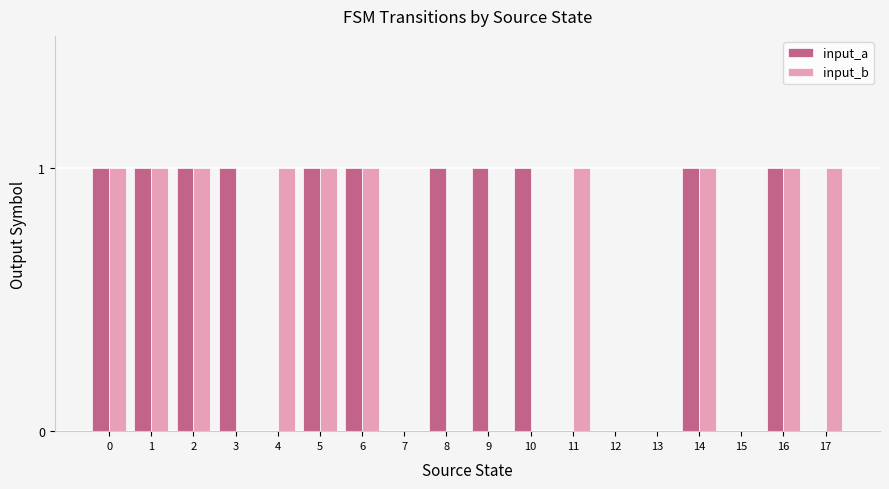

Is the value of input_a at 6 greater than the value of input_b at 13?

Yes